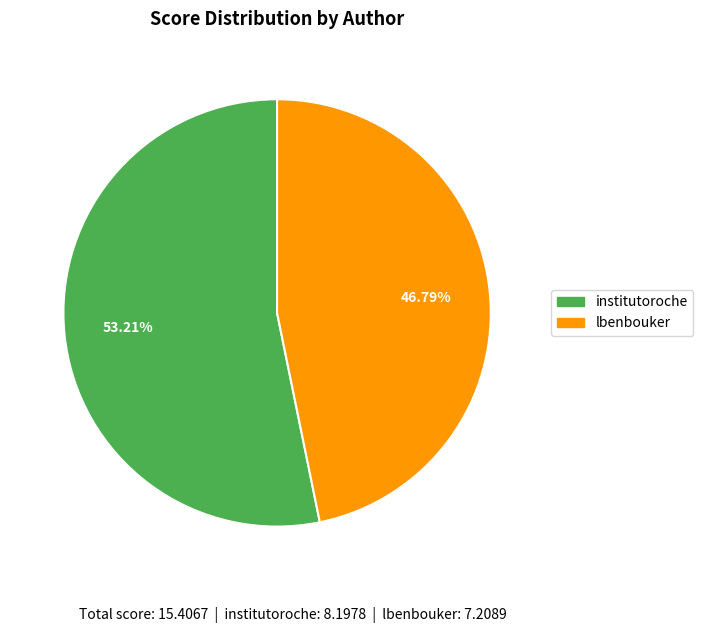

Which category has the biggest portion of the pie?

institutoroche